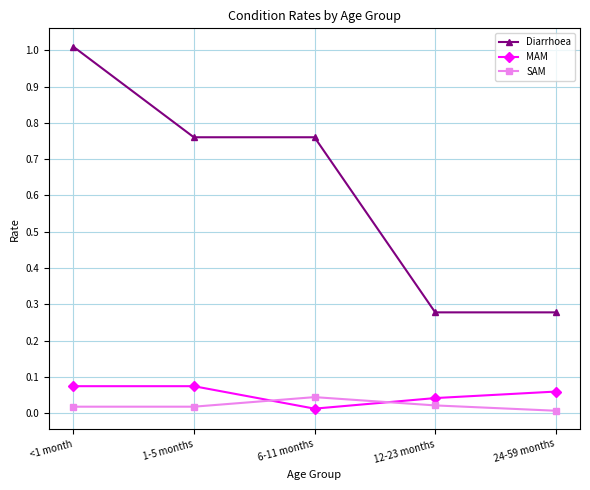

List the series in order of their peak value, highest first.

Diarrhoea, MAM, SAM